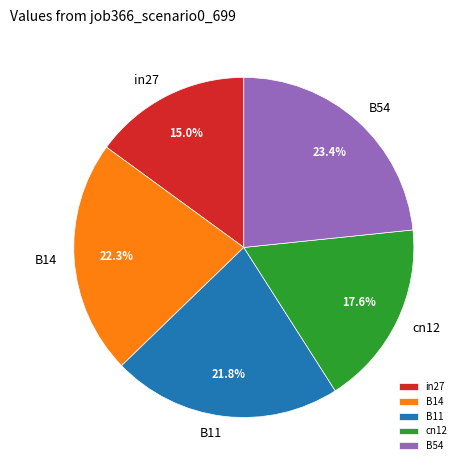

Which slice is the smallest?

in27